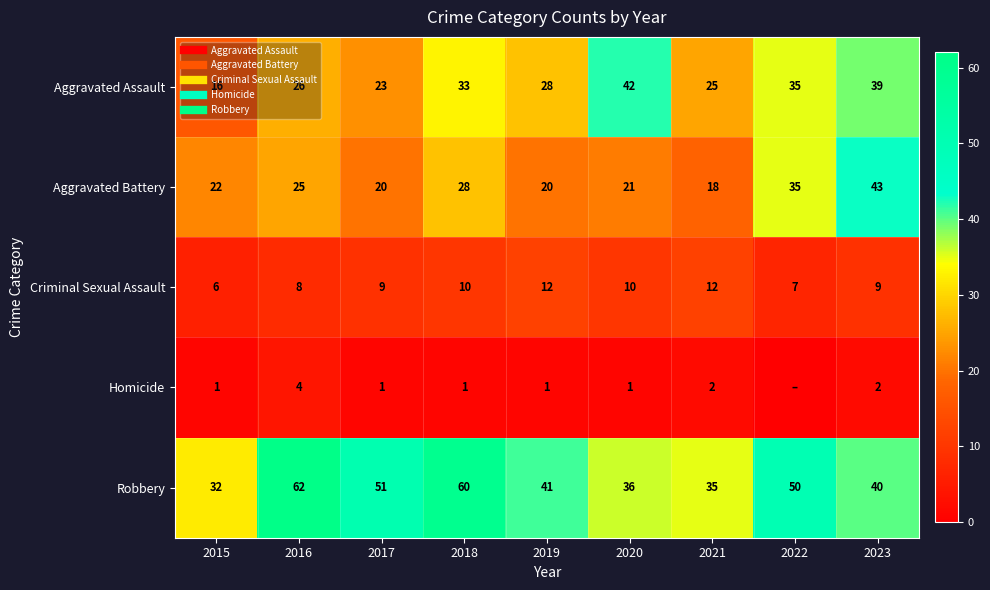

At which category is the sum across all series the highest?

2023